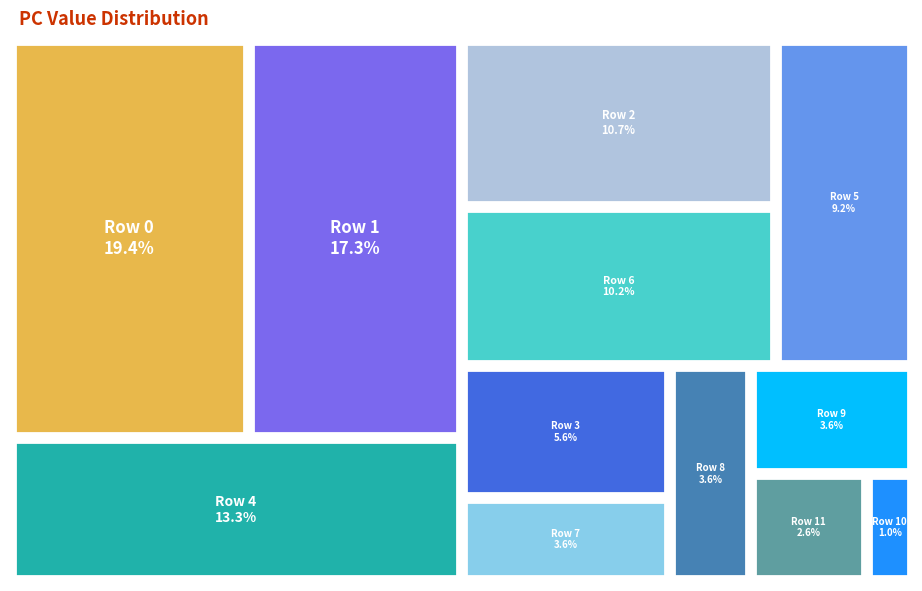

How many slices are in this pie chart?

12